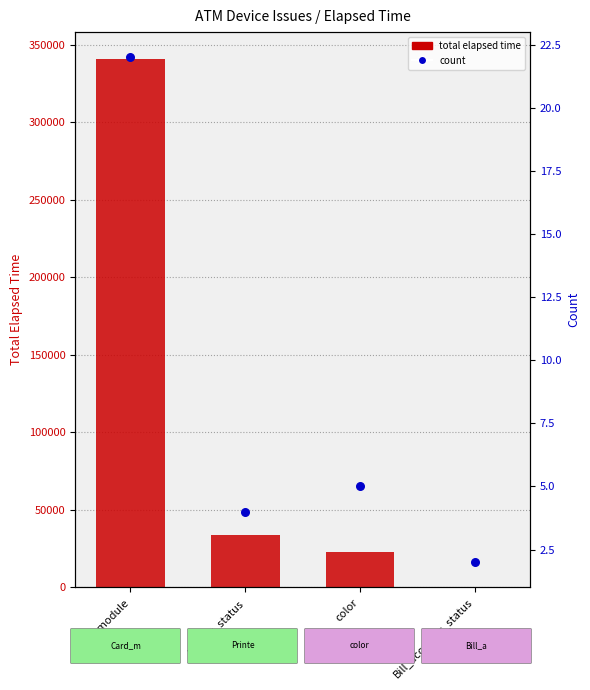

Which series contains the highest Y value?

total elapsed time